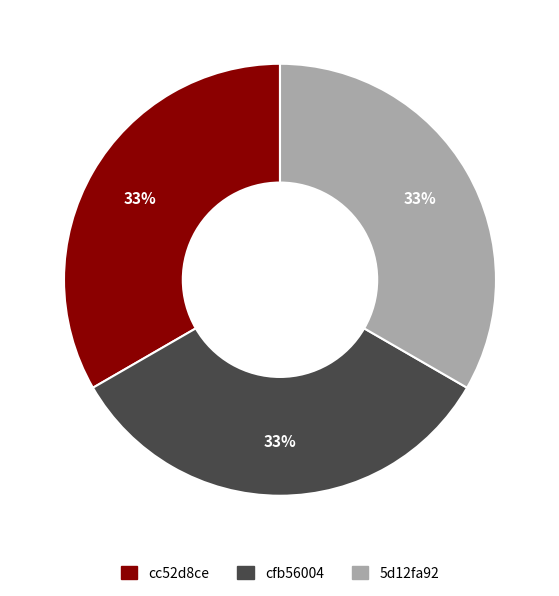

To the nearest percent, what is the average slice percentage?

33%